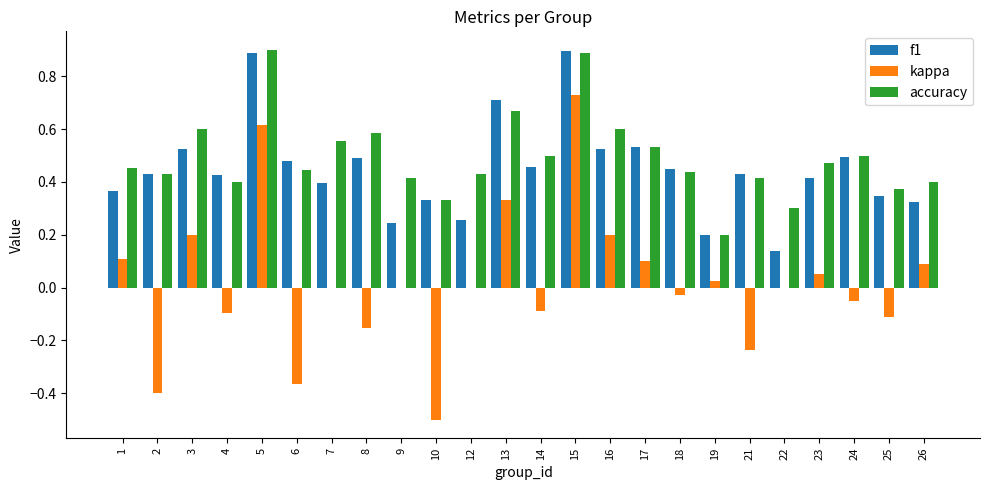

What is the total value across all series at 16?

1.3